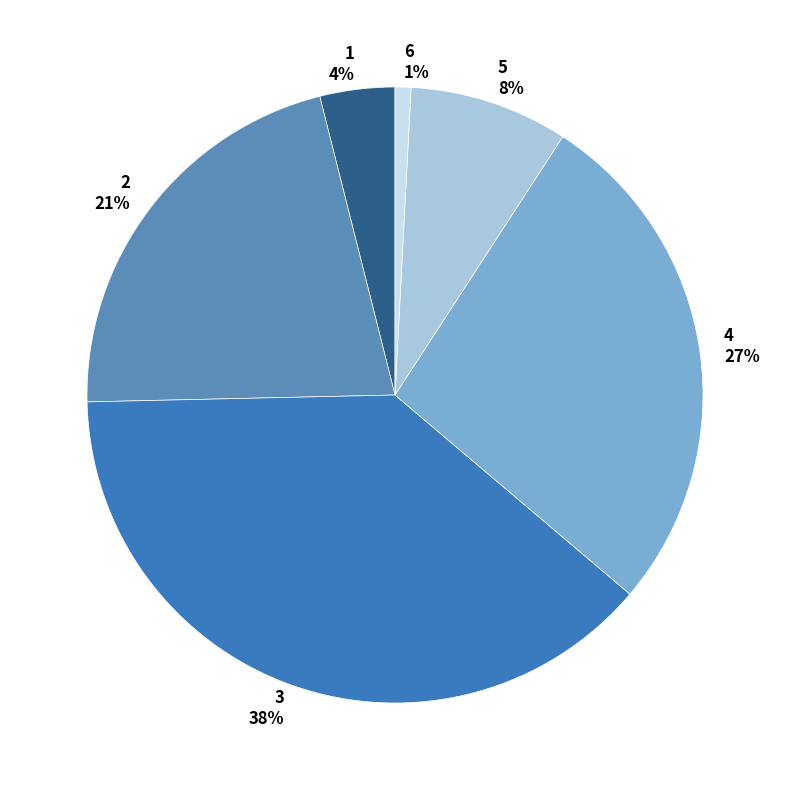

Combined, do 3 and 4 account for over 50%?

Yes